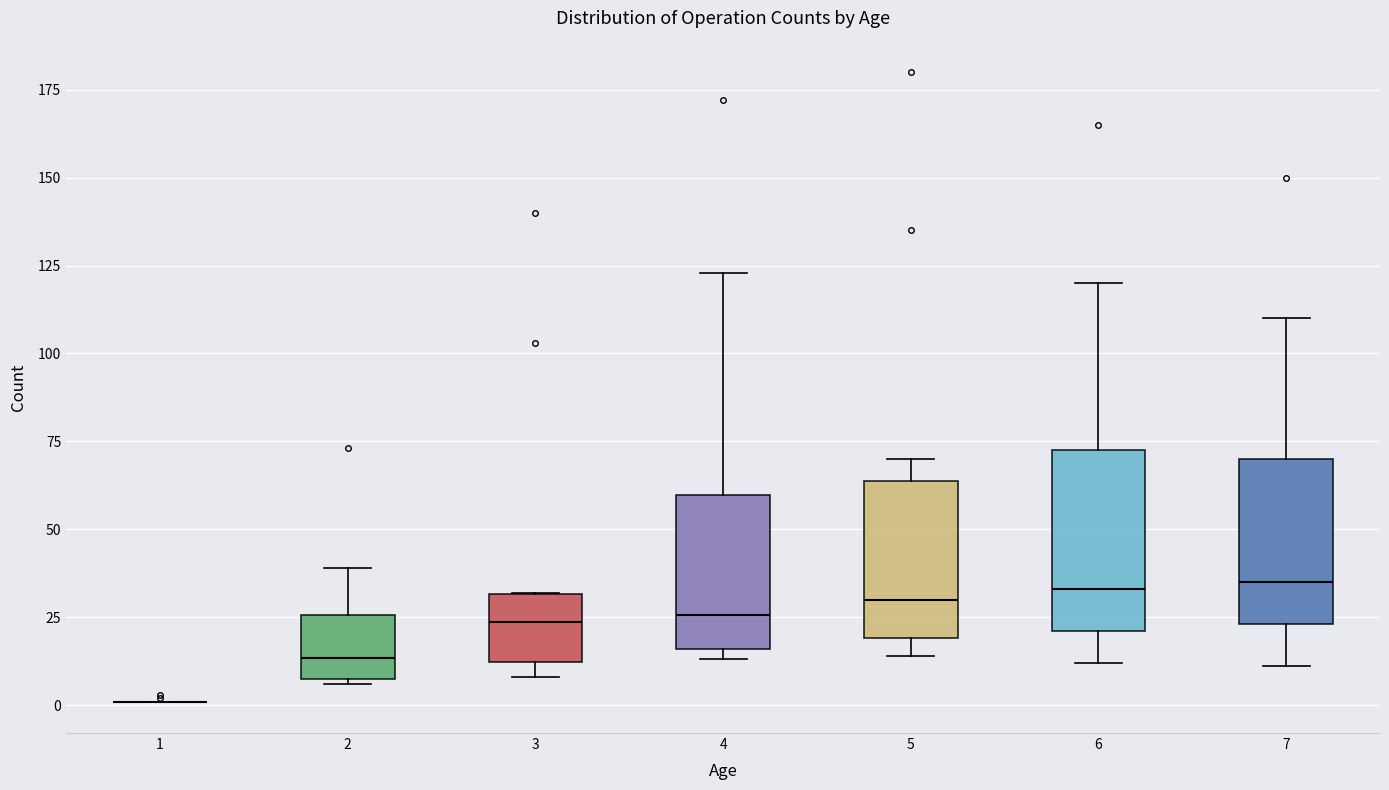

Where is the upper edge of the box at x = 6 on the y-axis? The values are not printed on the chart, so give them approximately, as read against the axis.

75